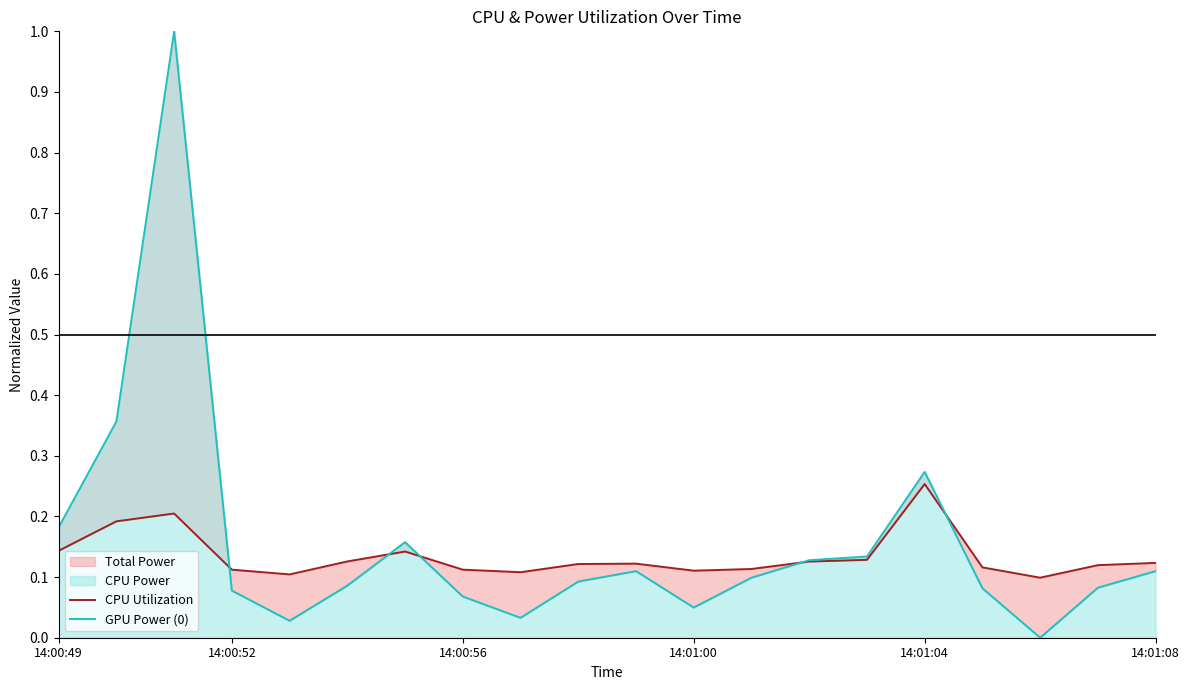

How many lines are shown in the chart?

2